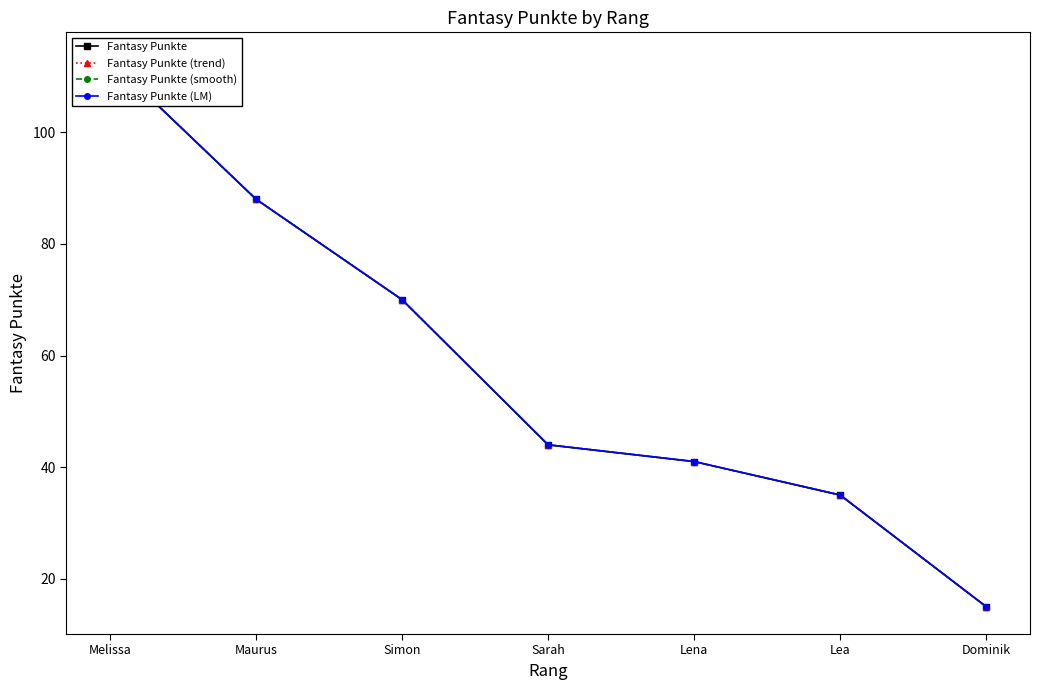

What is the highest value of the Fantasy Punkte (smooth) series?

113